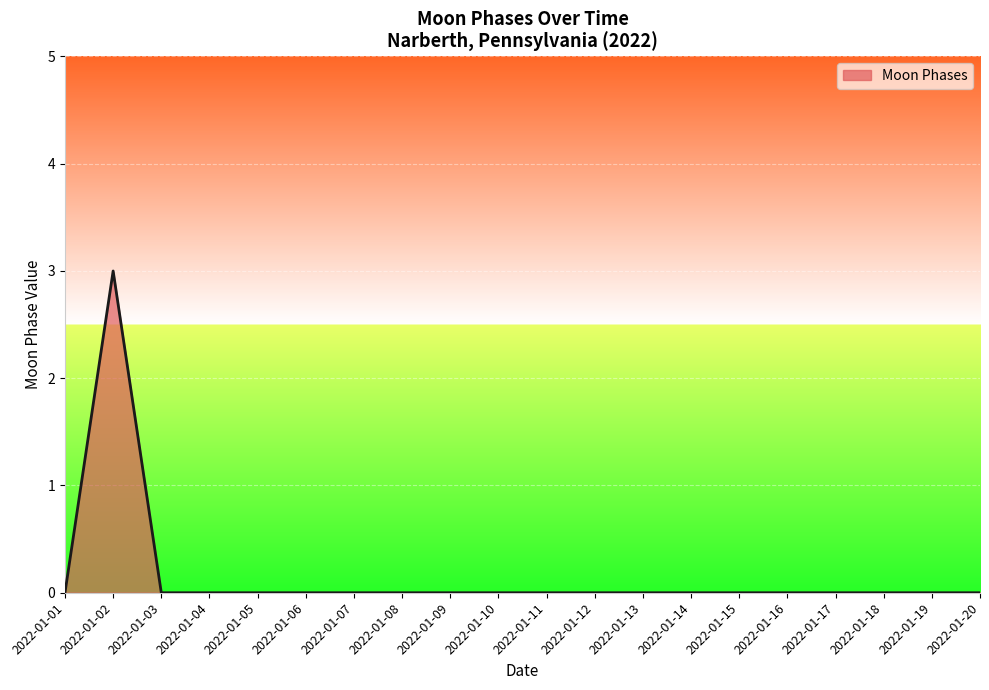

What is the difference between the maximum and minimum values?

3